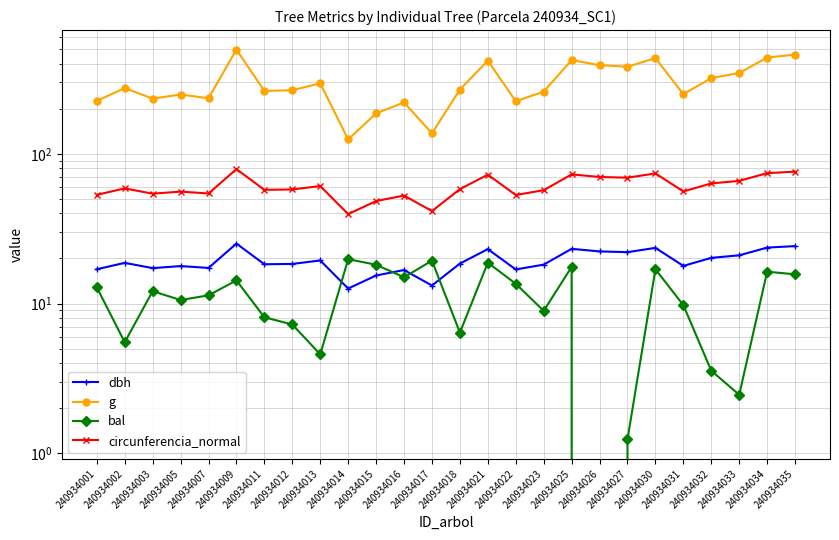

What is the difference between the g values at 240934014 and 240934015?

61.6